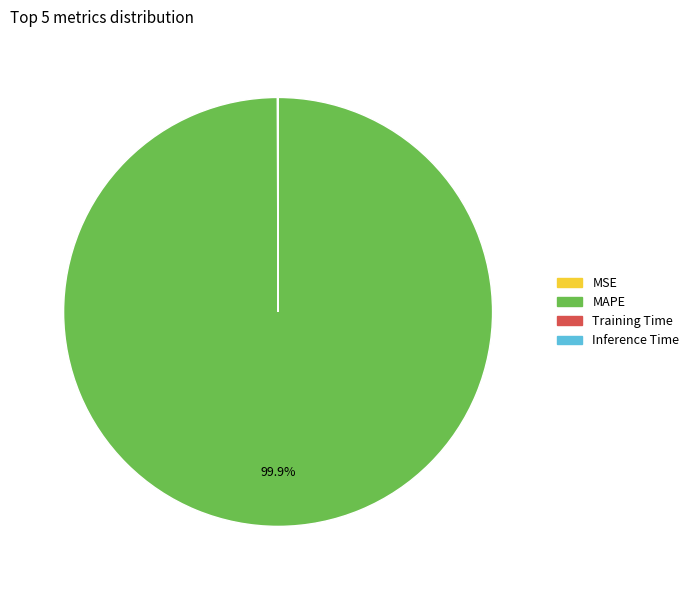

Does any single category account for the majority?

Yes